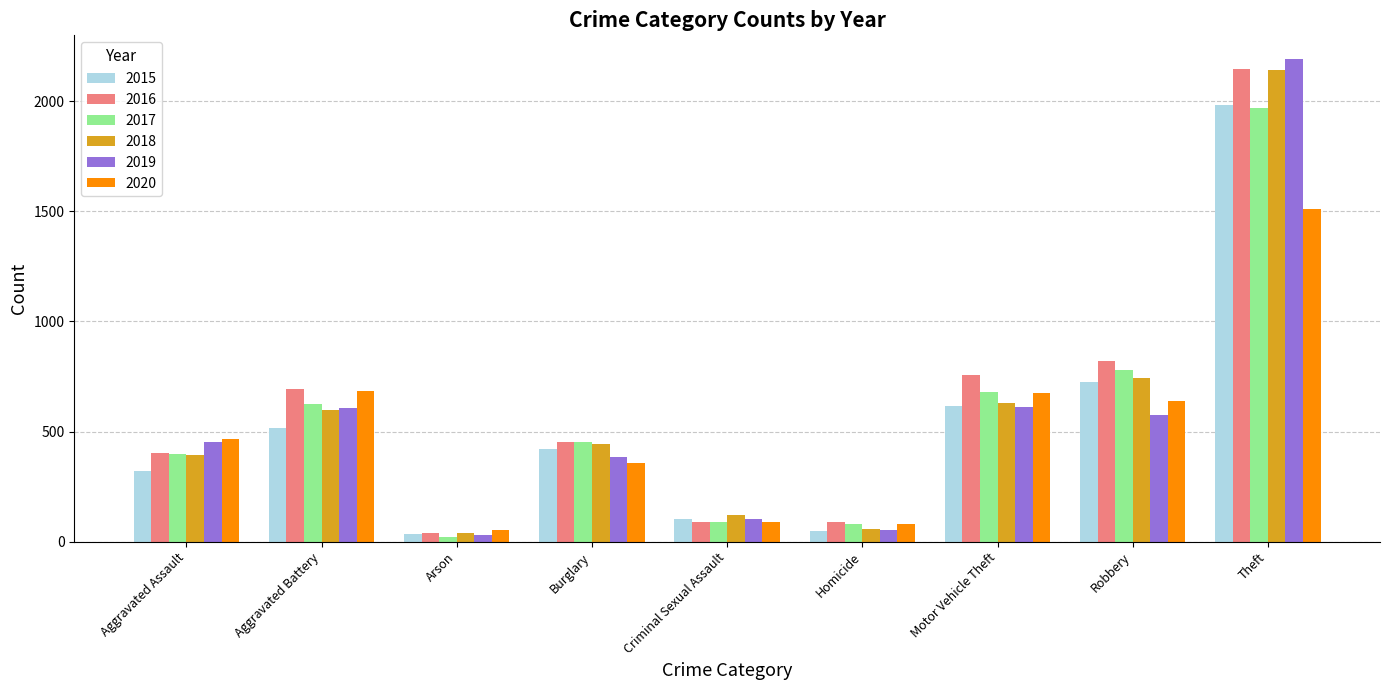

The value of 2020 at Burglary is 357. True or false?

True